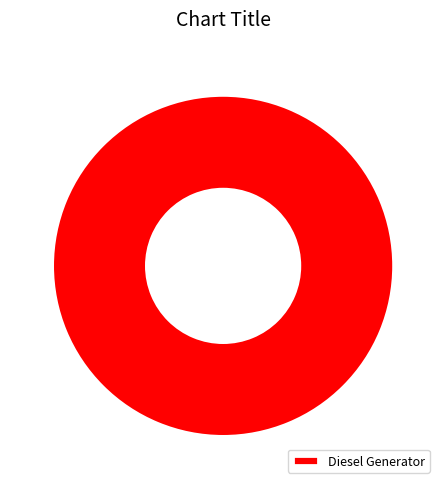

Does any single category account for the majority?

Yes